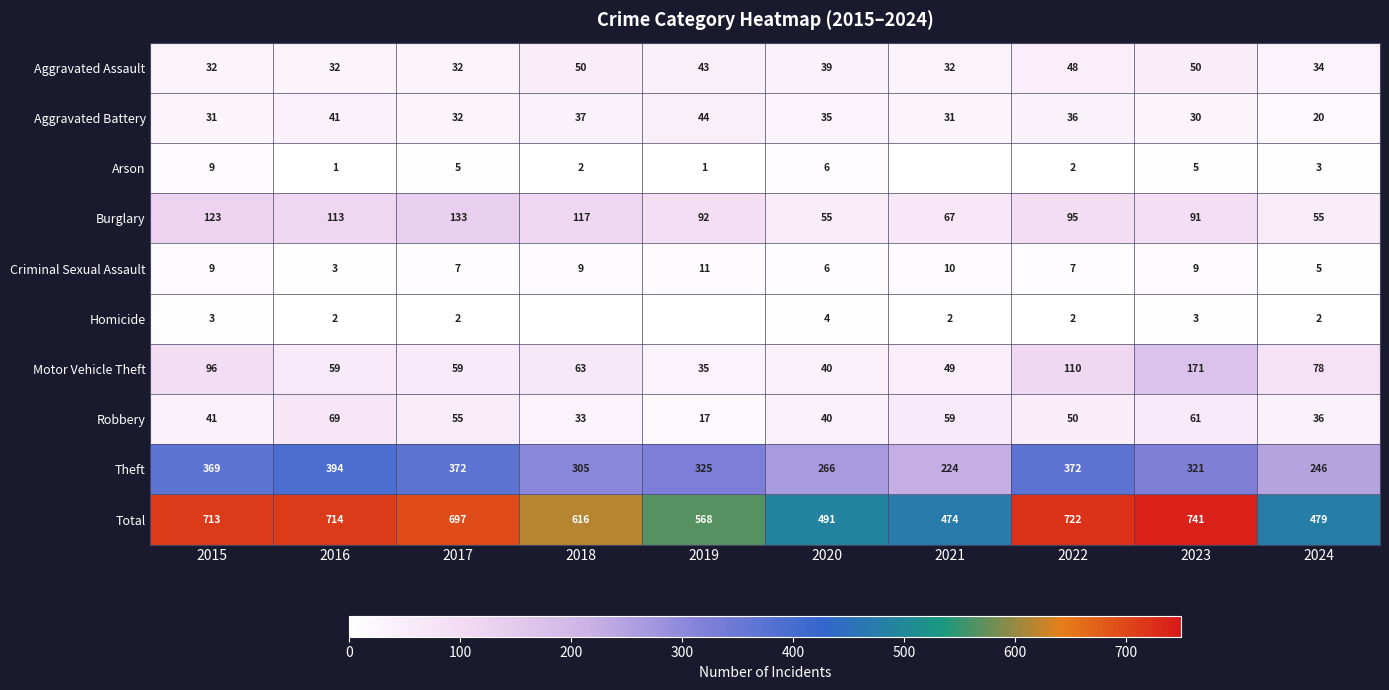

Which category has the lowest value across all series?

2021